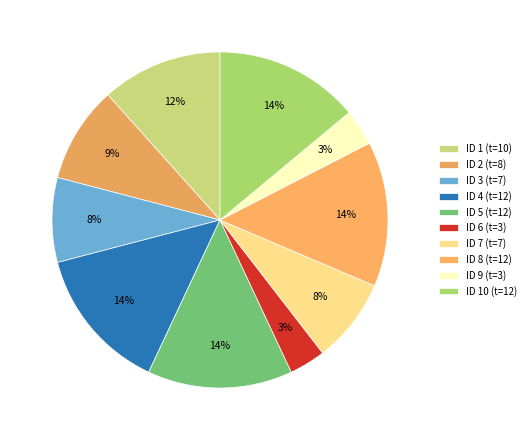

What is the ratio of the value at ID 9 (t=3) to the value at ID 1 (t=10)?

0.3